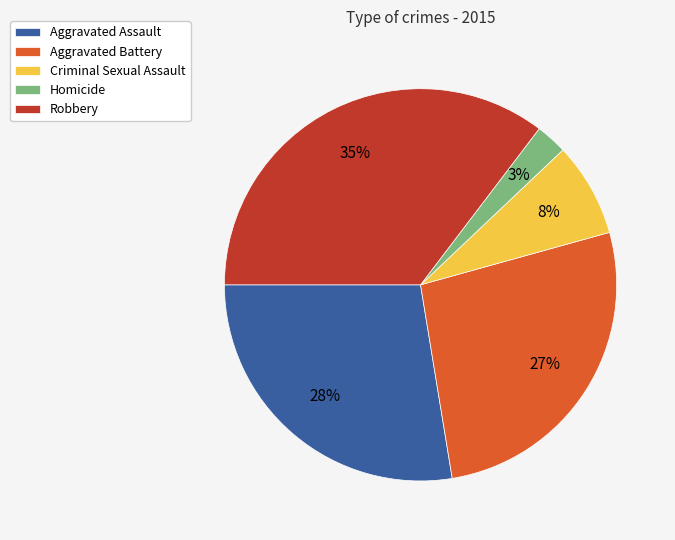

Is there a majority slice in this chart?

No